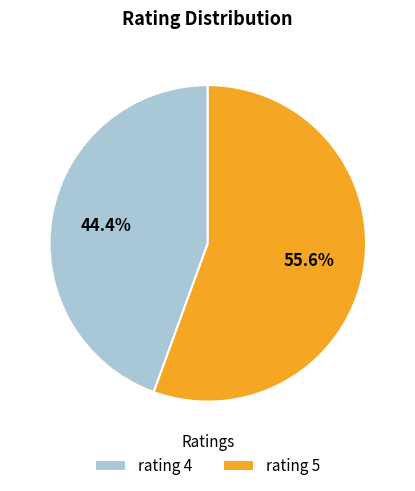

To the nearest percent, what portion does rating 5 represent?

56%